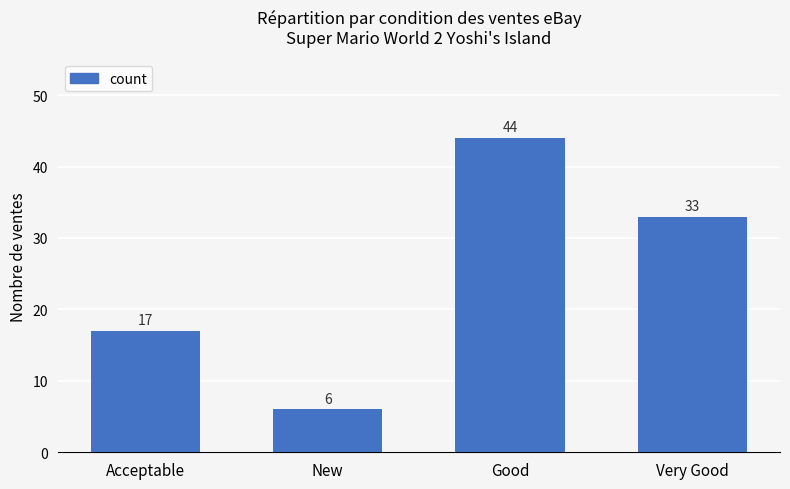

Rank the categories by value from highest to lowest.

Good, Very Good, Acceptable, New